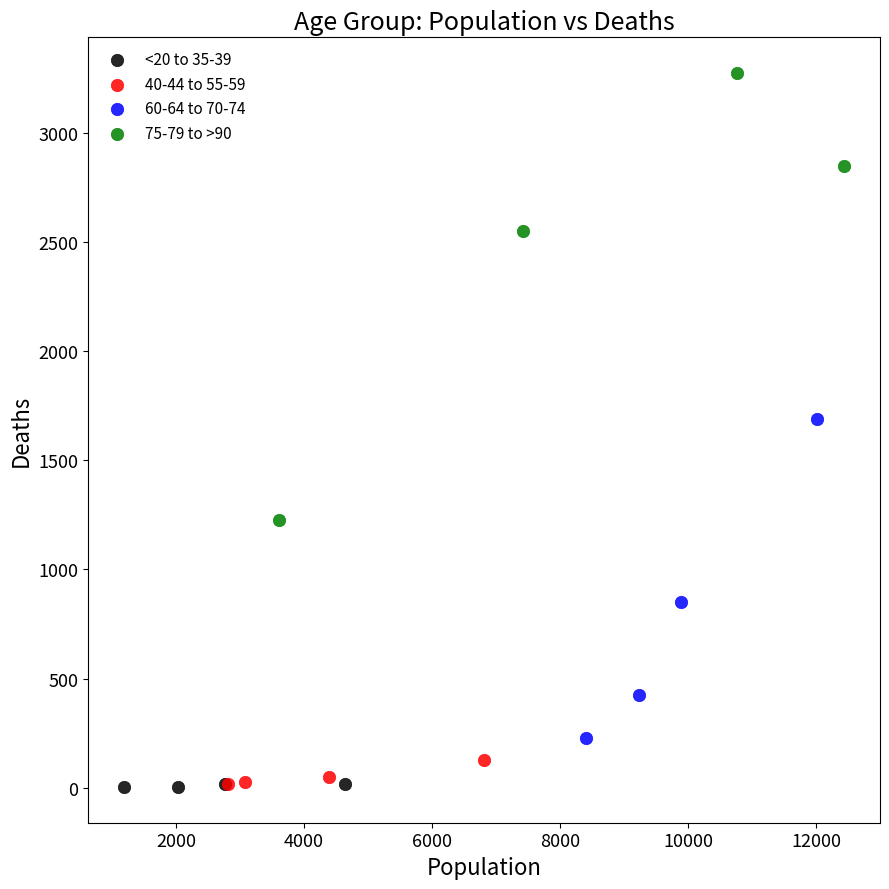

Which series has the largest Y range (max minus min)?

75-79 to >90